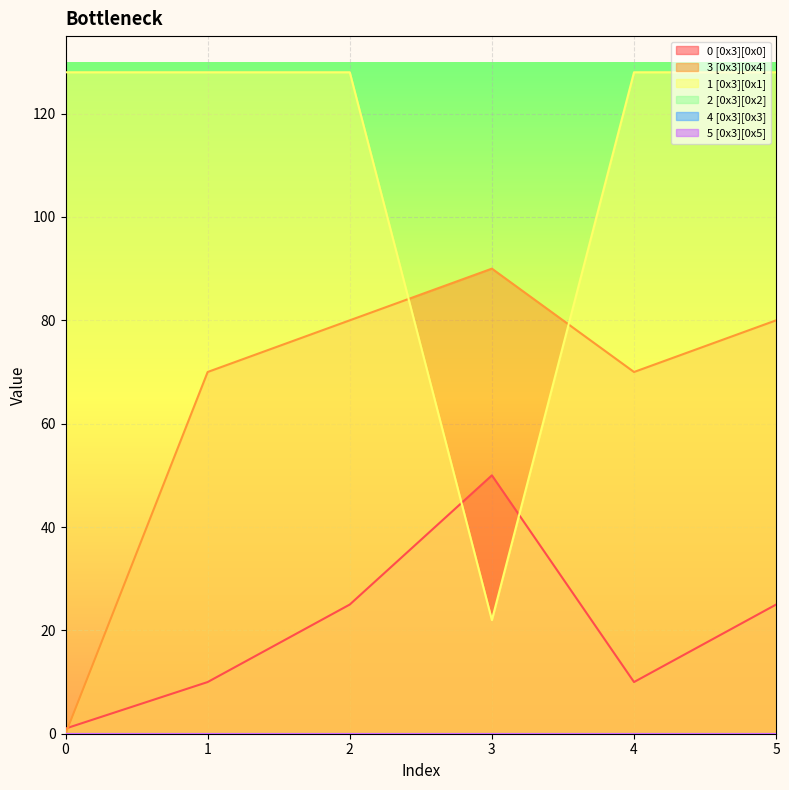

At which category does 0 [0x3][0x0] reach its first local valley?

4